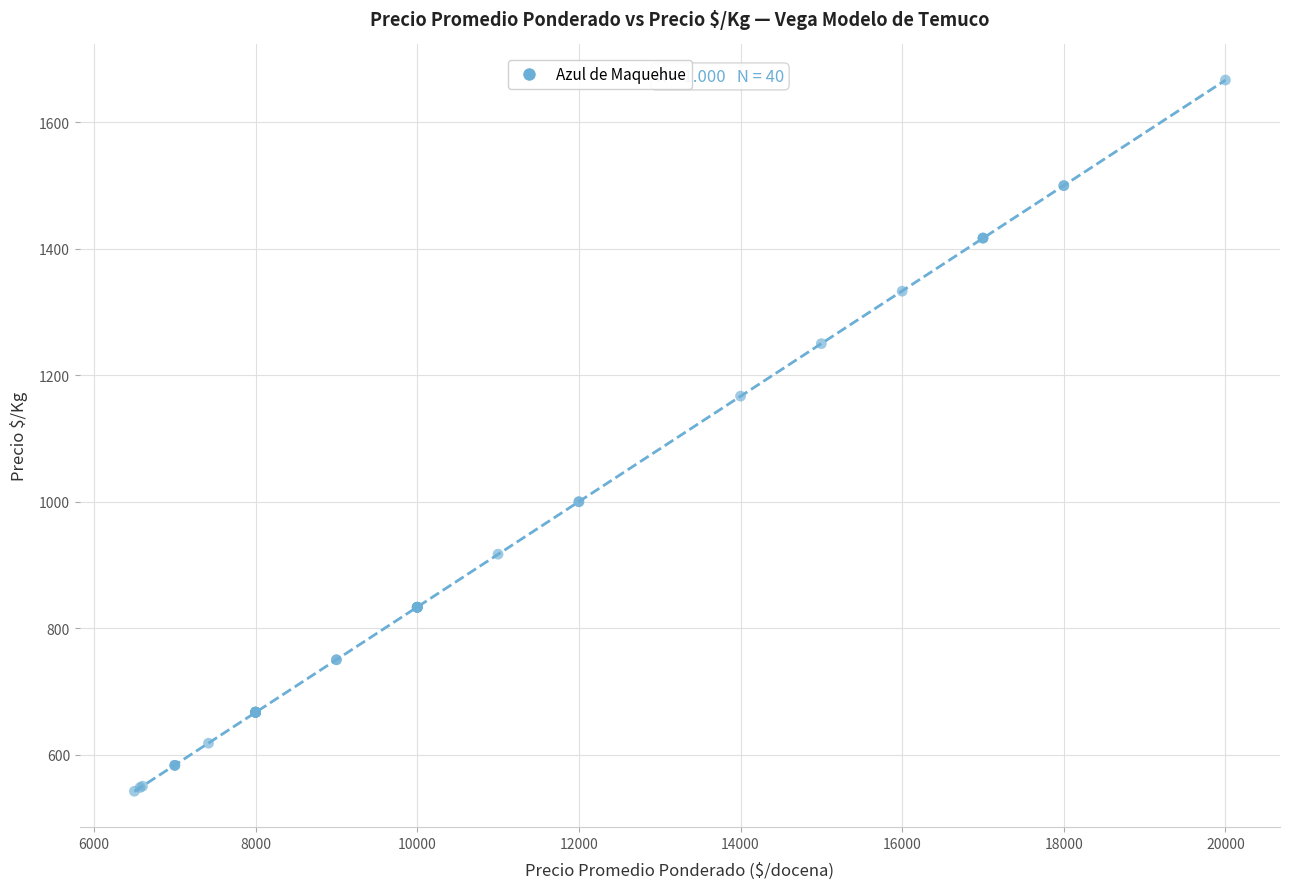

What Y value in the scatter plot is closest to 1104?

1167